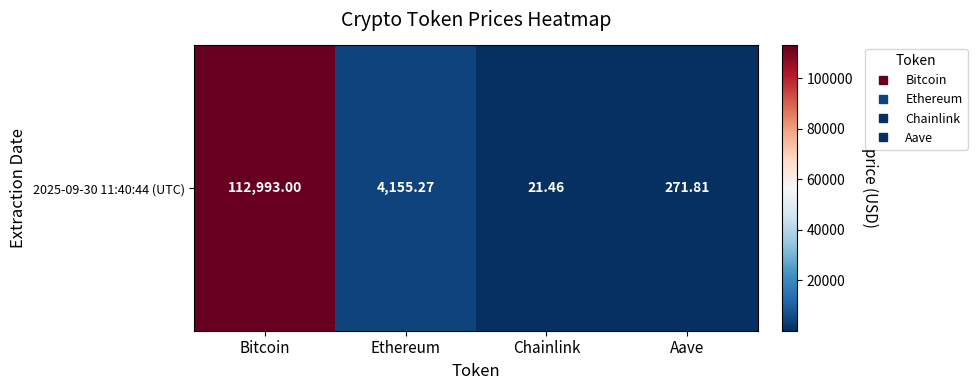

Reading left to right, extract all data points from this chart.

112993.0	4155.3	21.5	271.8